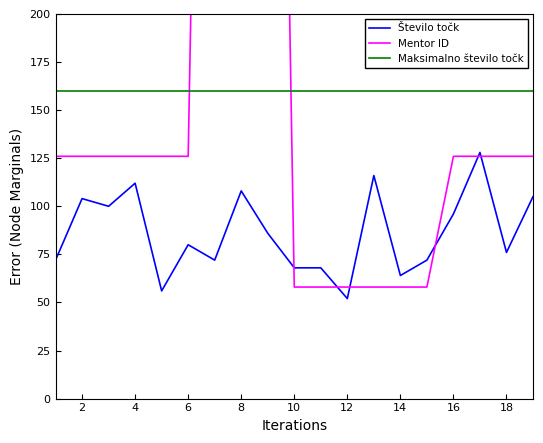

True or false: Število točk has a value of 76 at 18.

True